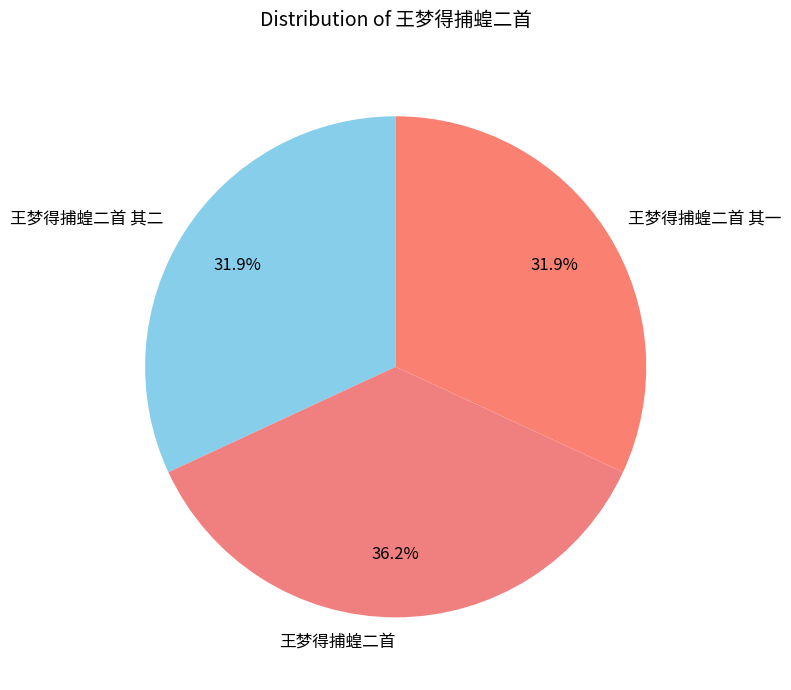

Which slice is the largest?

王梦得捕蝗二首